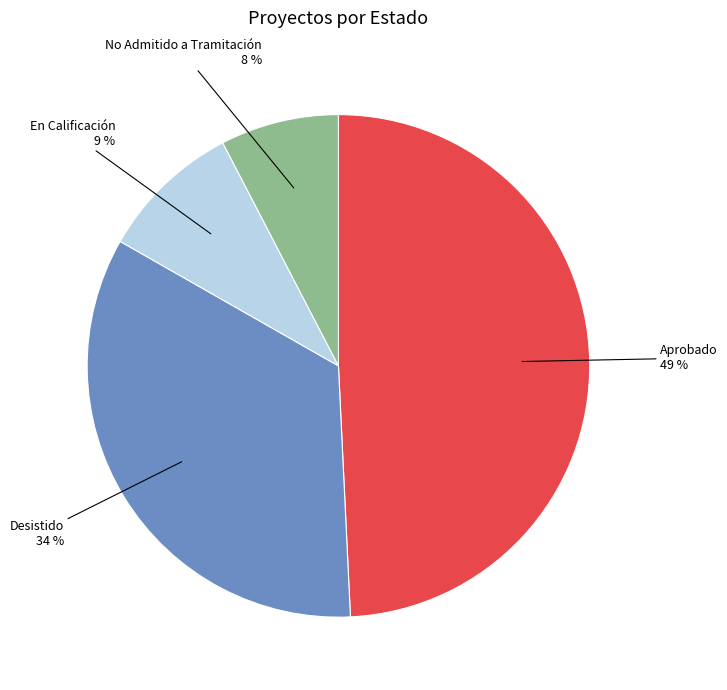

Count the number of slices in the pie.

4